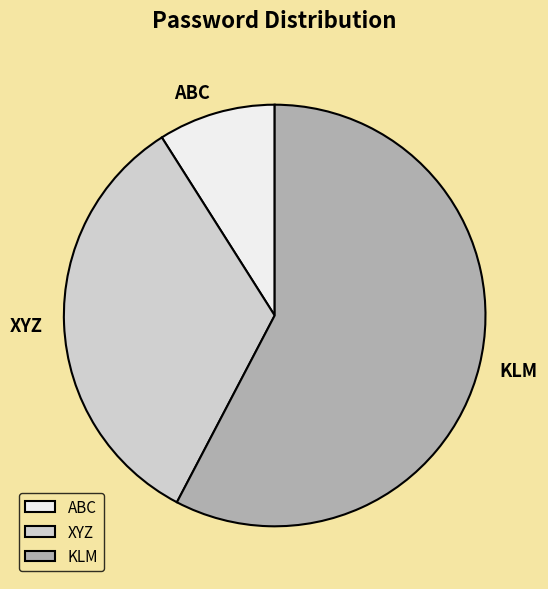

What is the largest slice in the pie chart?

KLM